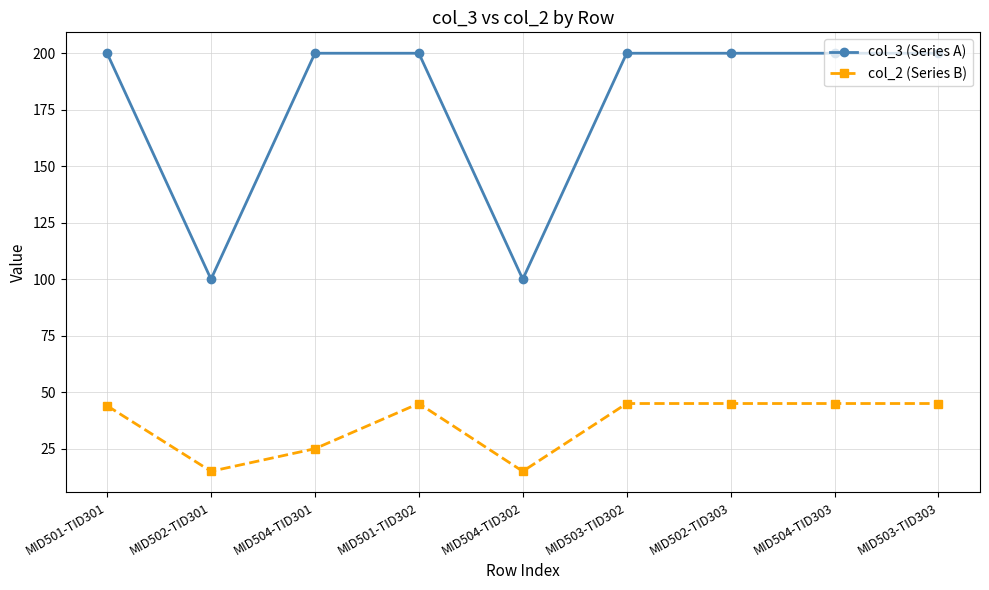

Count the number of data series in this chart.

2